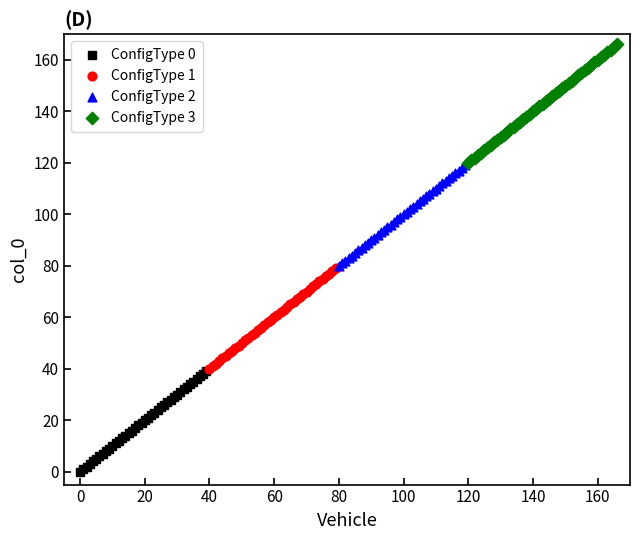

Which series reaches the minimum Y coordinate?

ConfigType 0